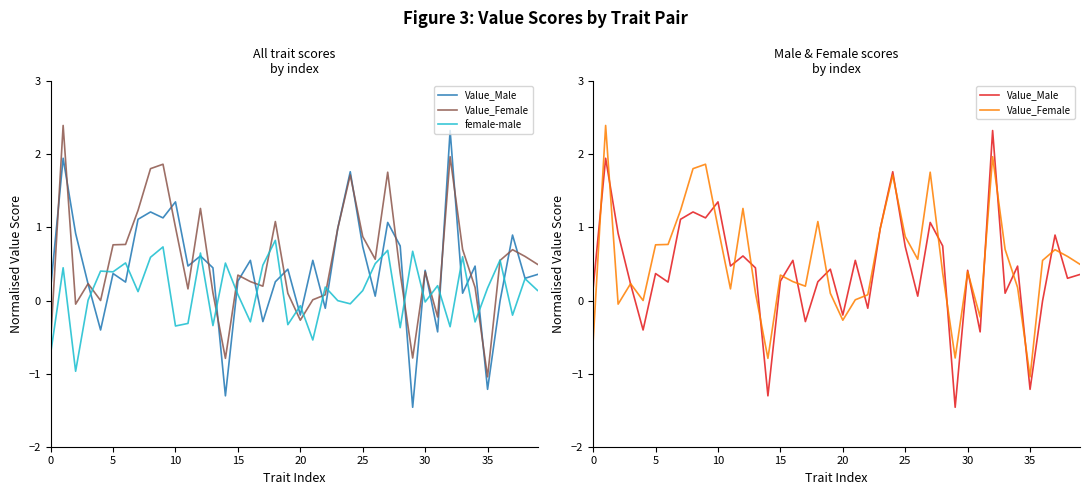

What is the difference between the maximum and minimum values in the Value_Female series?

3.4